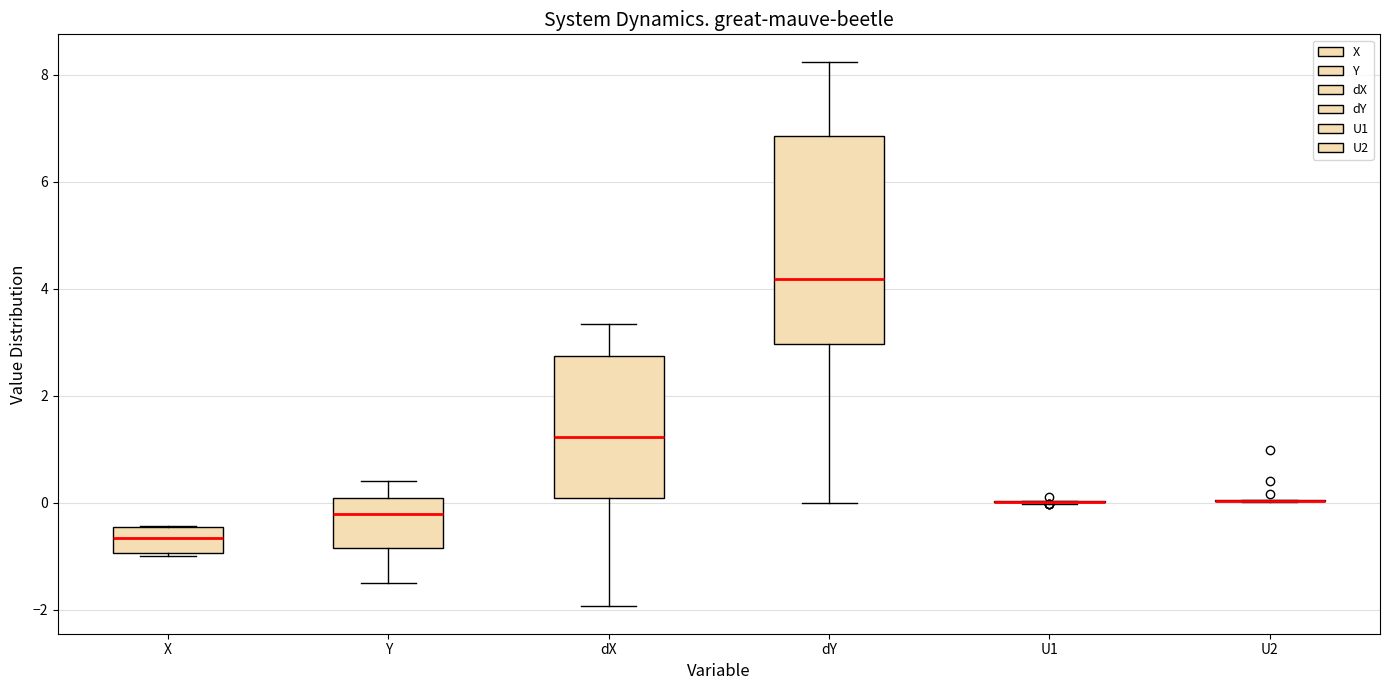

Where is the lower edge of the box for X on the y-axis? The values are not printed on the chart, so give them approximately, as read against the axis.

-1.0